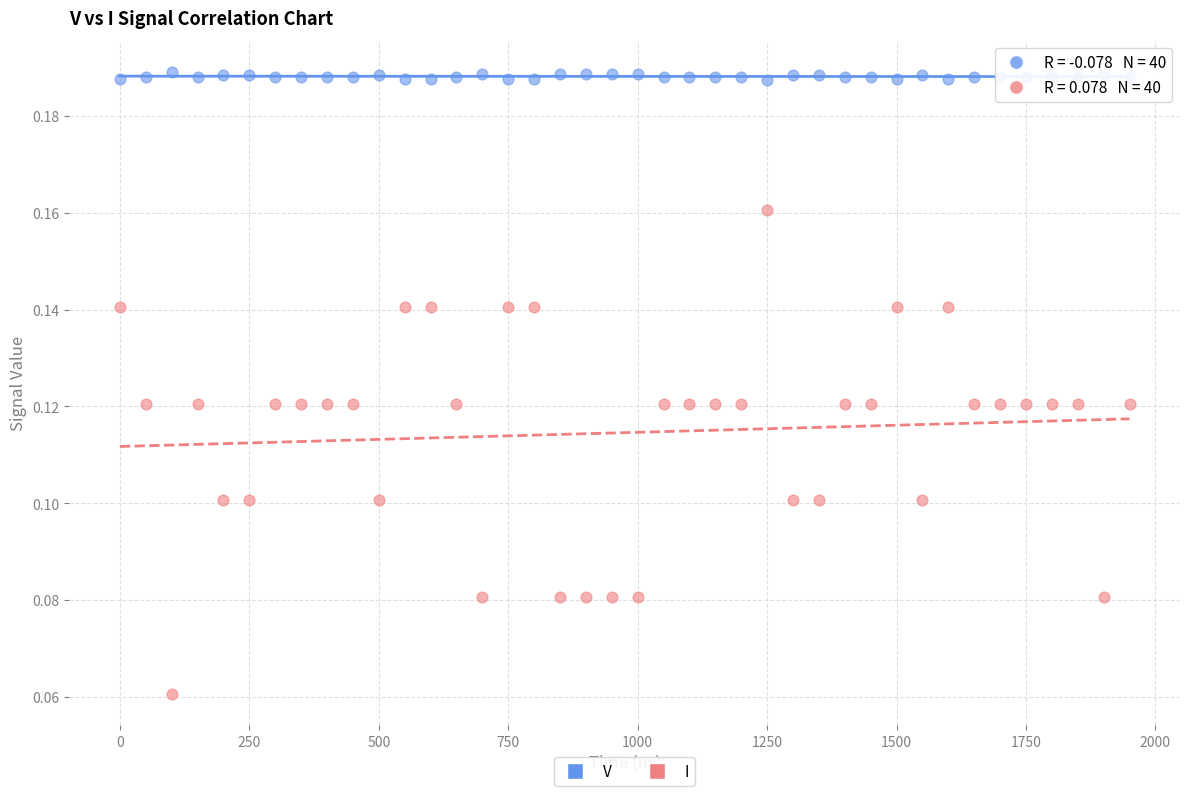

Across all data points, what is the range of X values (max minus min)?

1950.0